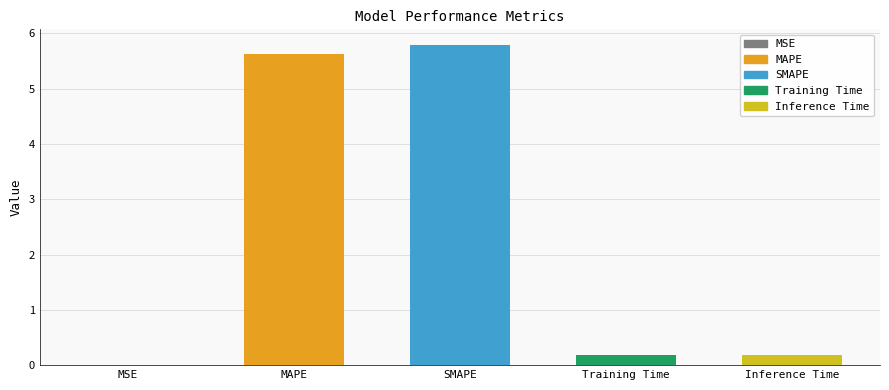

Which category has the highest value across all series?

SMAPE